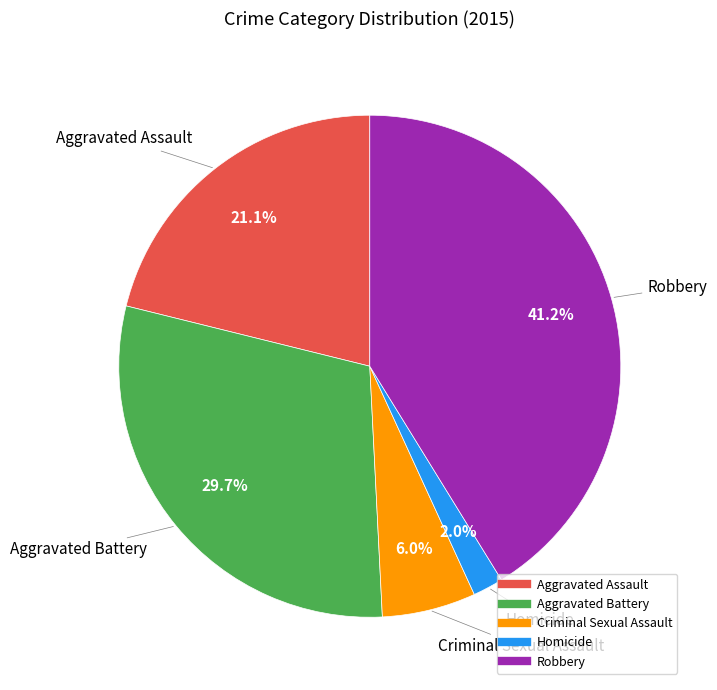

Count the number of slices in the pie.

5